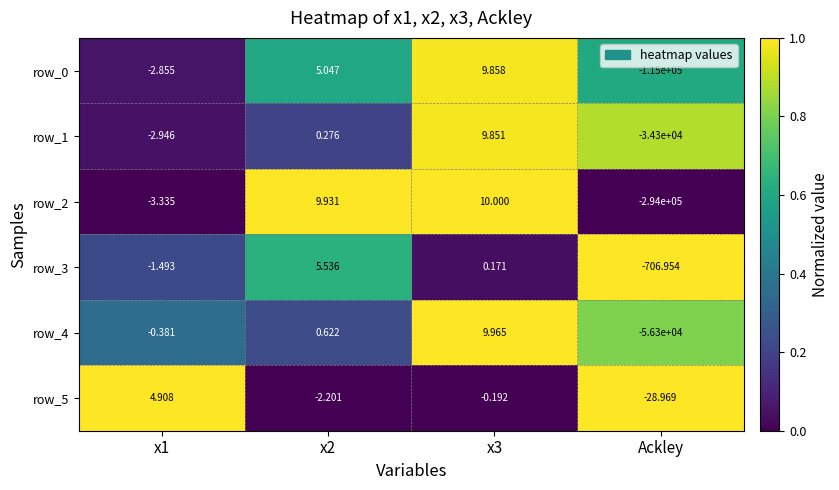

Which label corresponds to the smallest value in the chart?

Ackley